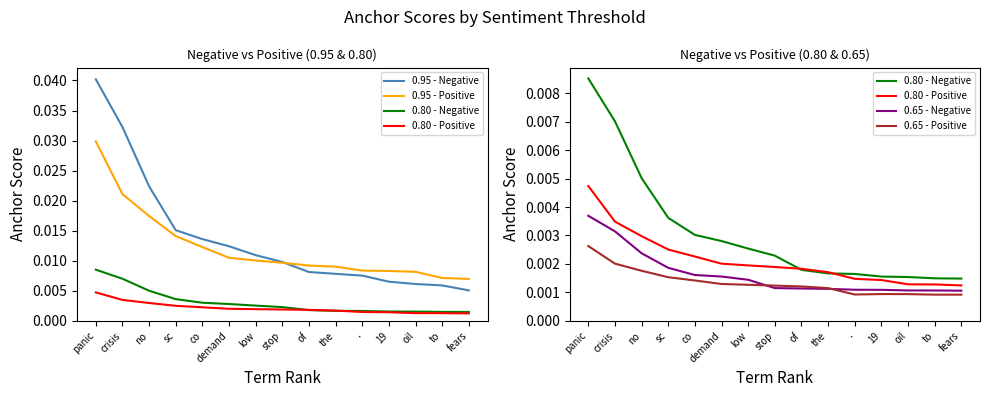

What are all the series names shown in the legend?

0.95 - Negative, 0.95 - Positive, 0.80 - Negative, 0.80 - Positive, 0.65 - Negative, 0.65 - Positive